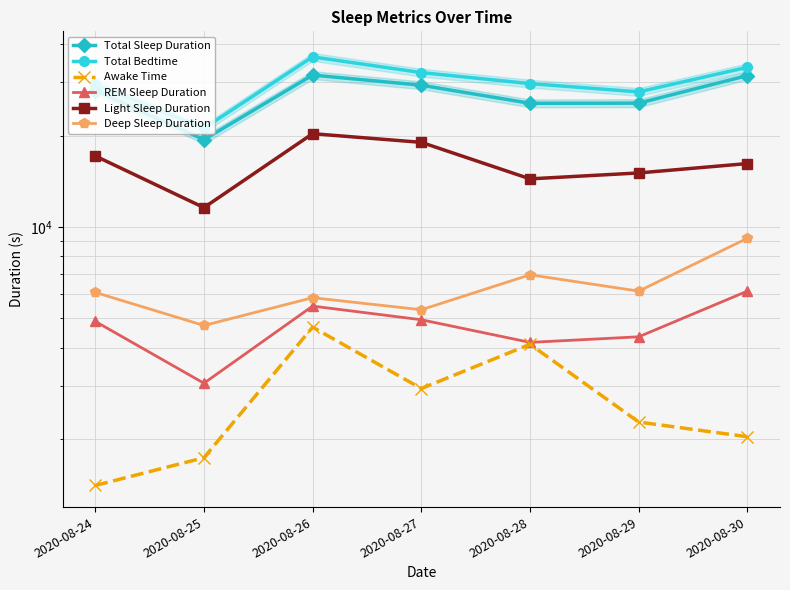

True or false: REM Sleep Duration has more than 2 interior local peaks.

False